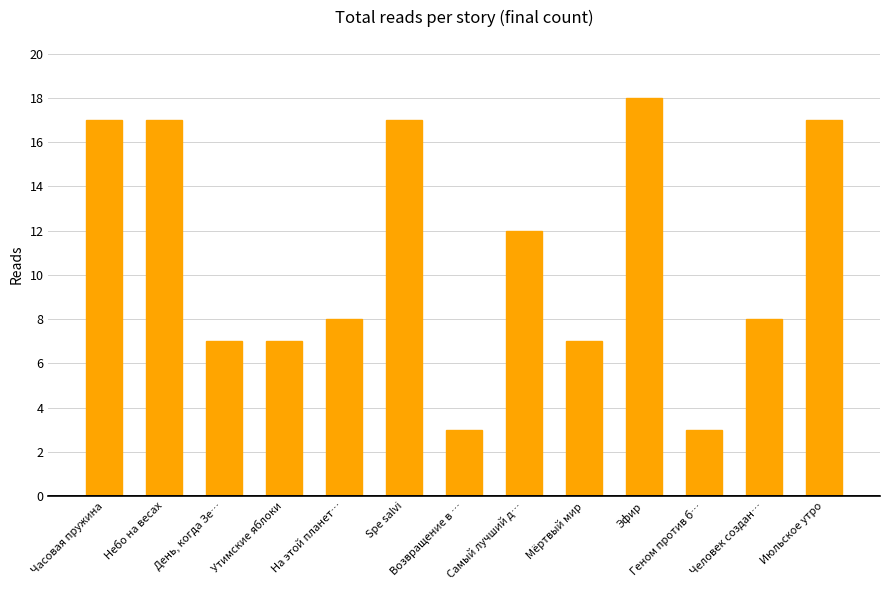

How many bars are there in total?

13